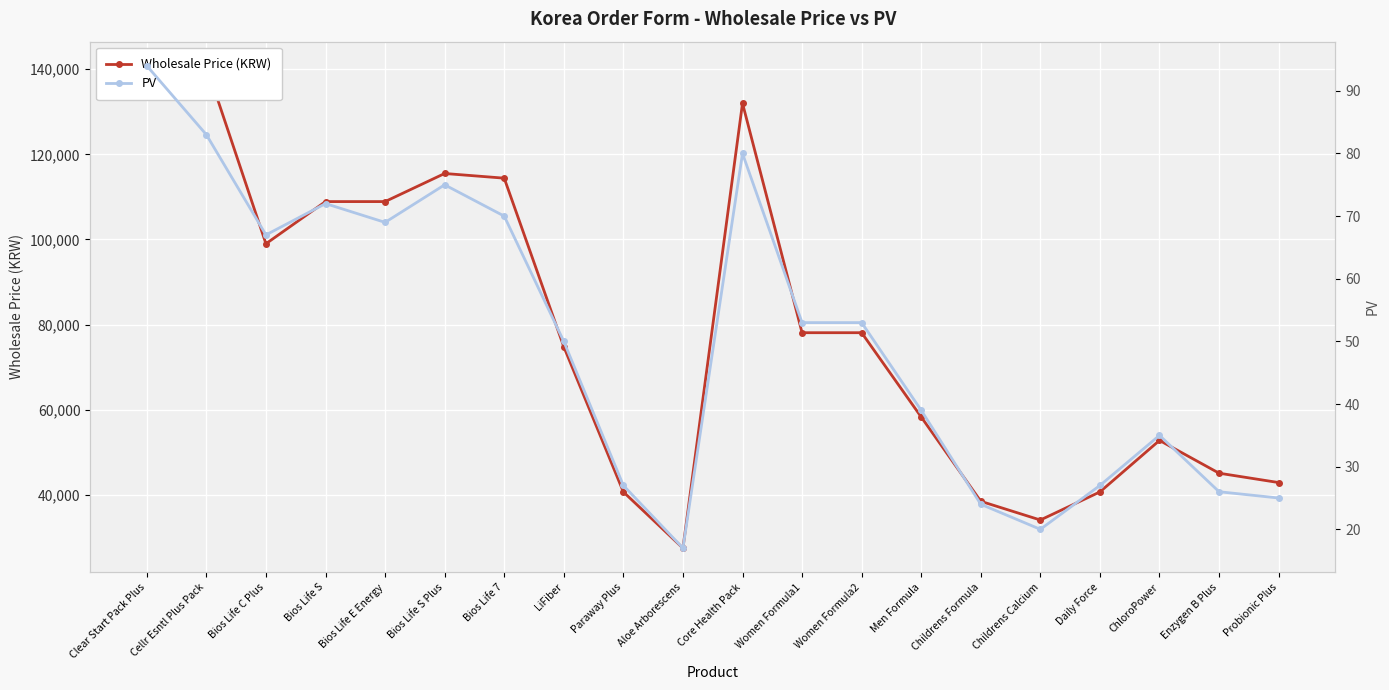

What position from the right is Enzygen B Plus?

2